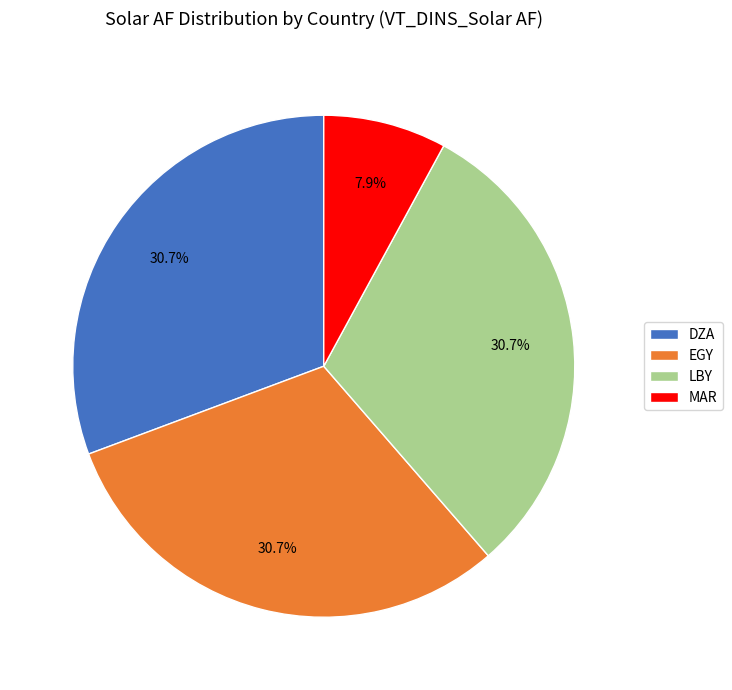

To the nearest percent, what is the difference between the largest and smallest slice percentages?

23%